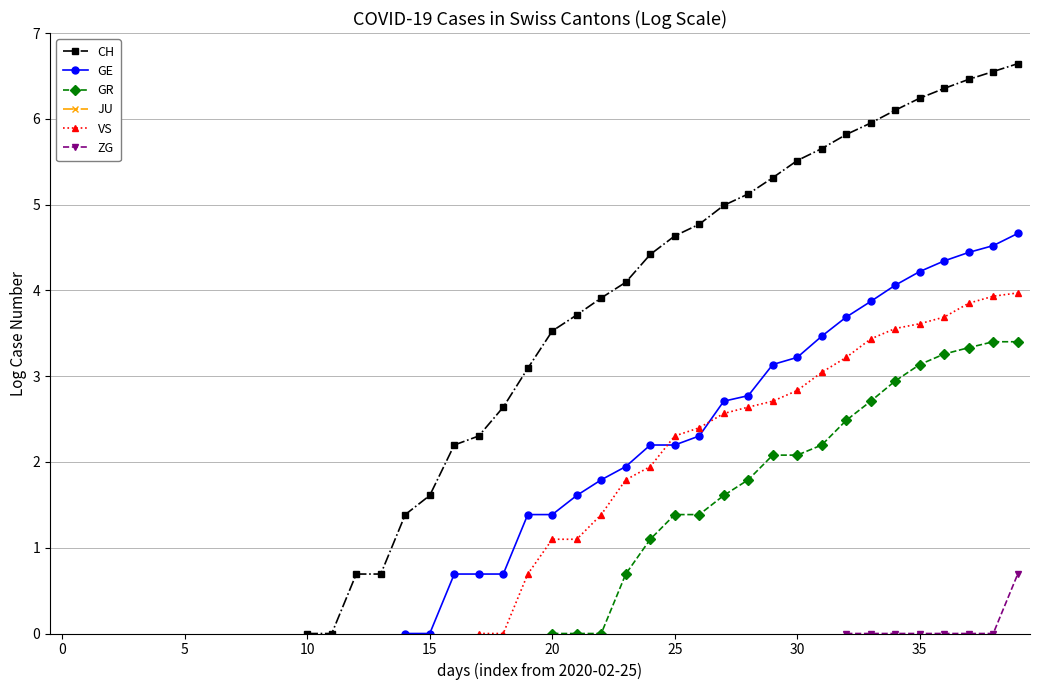

What are all the series names shown in the legend?

CH, GE, GR, JU, VS, ZG